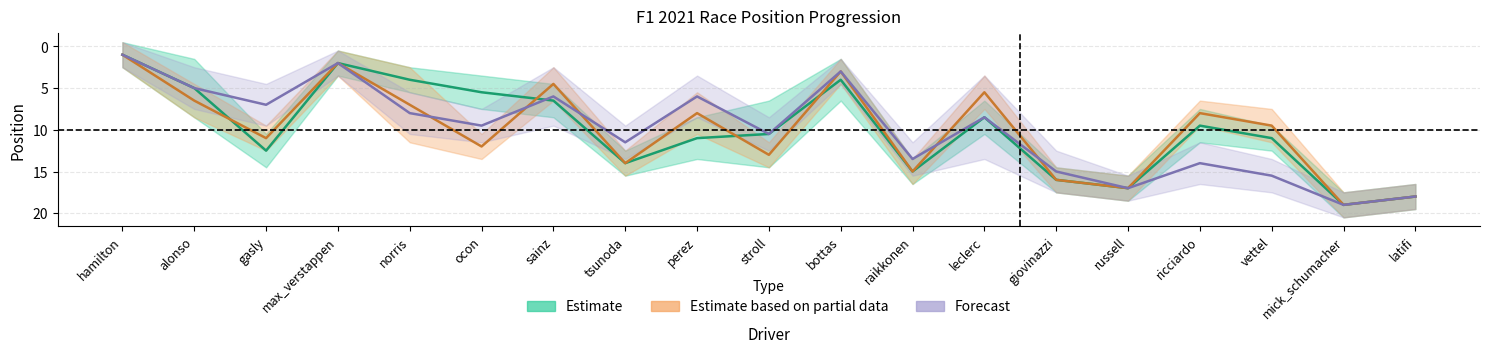

What is the label of the 14th point from the right?

ocon